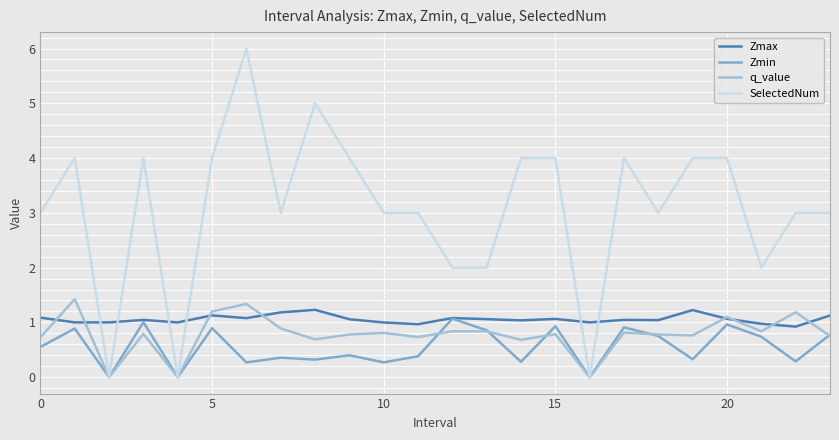

Which series has the largest range (max minus min)?

SelectedNum